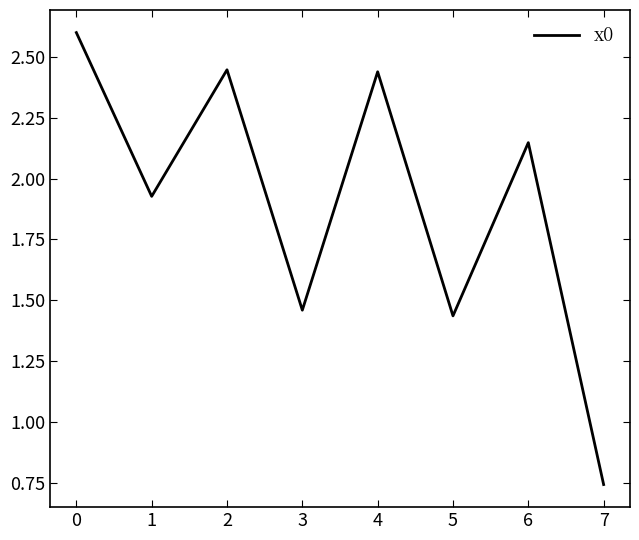

Where does the data first go above 2?

0